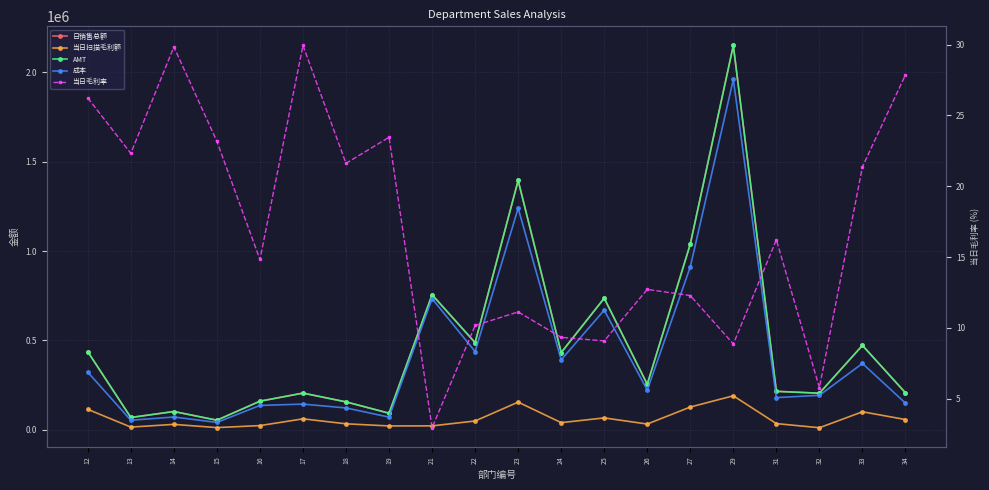

How many lines are shown in the chart?

5